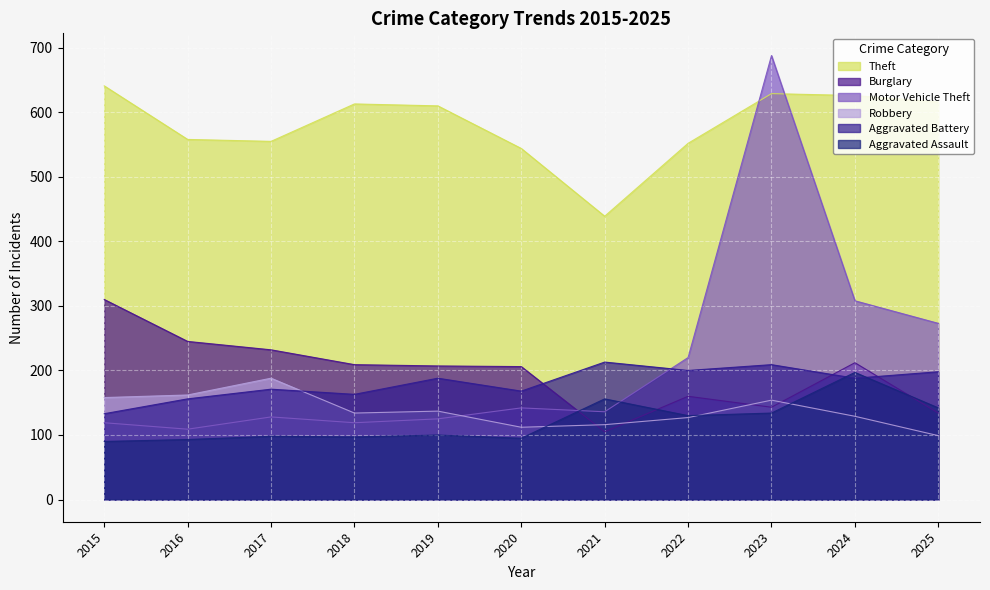

What is the difference between the maximum and minimum values in the Aggravated Battery series?

80